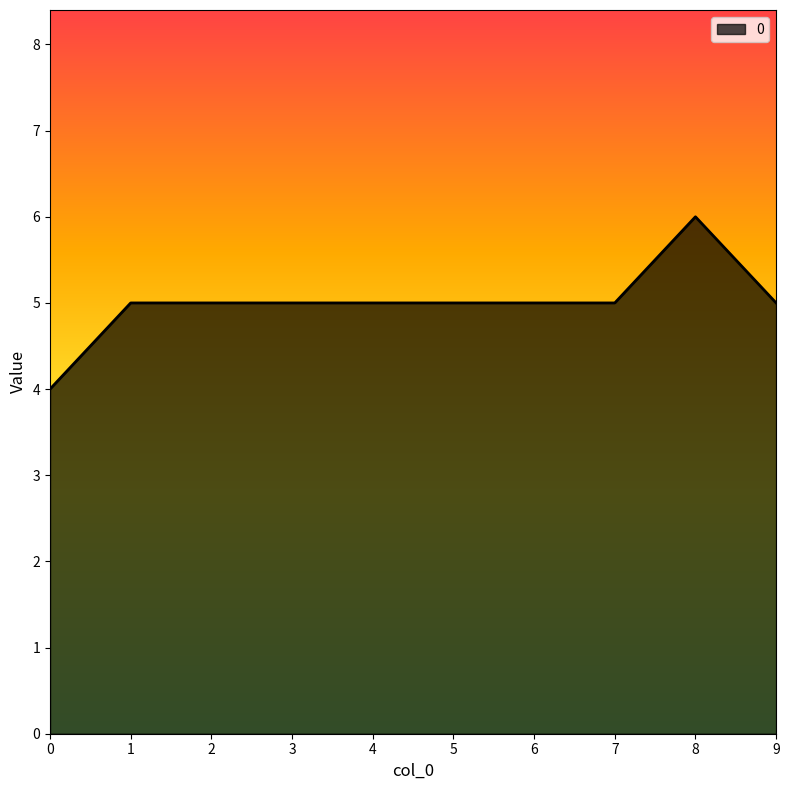

What is the change in value from 1 to 8?

+1